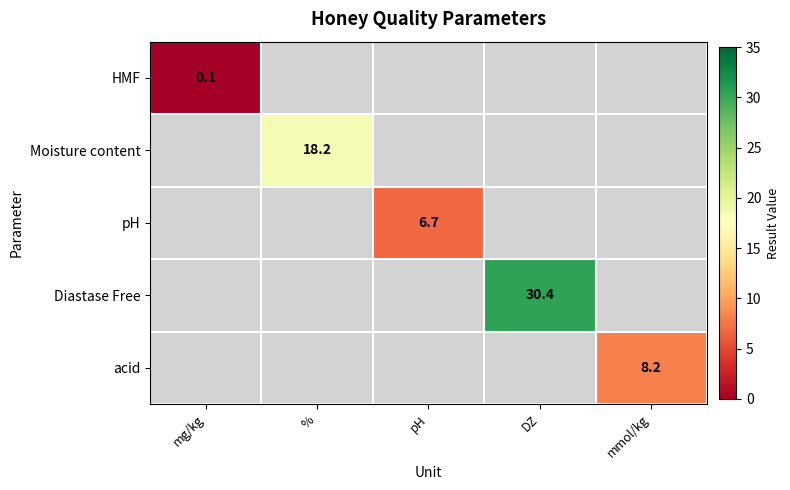

The HMF series shows 0.1 at mg/kg. True or false?

True